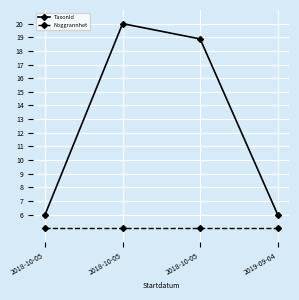

What are all the series names shown in the legend?

TaxonId, Noggrannhet